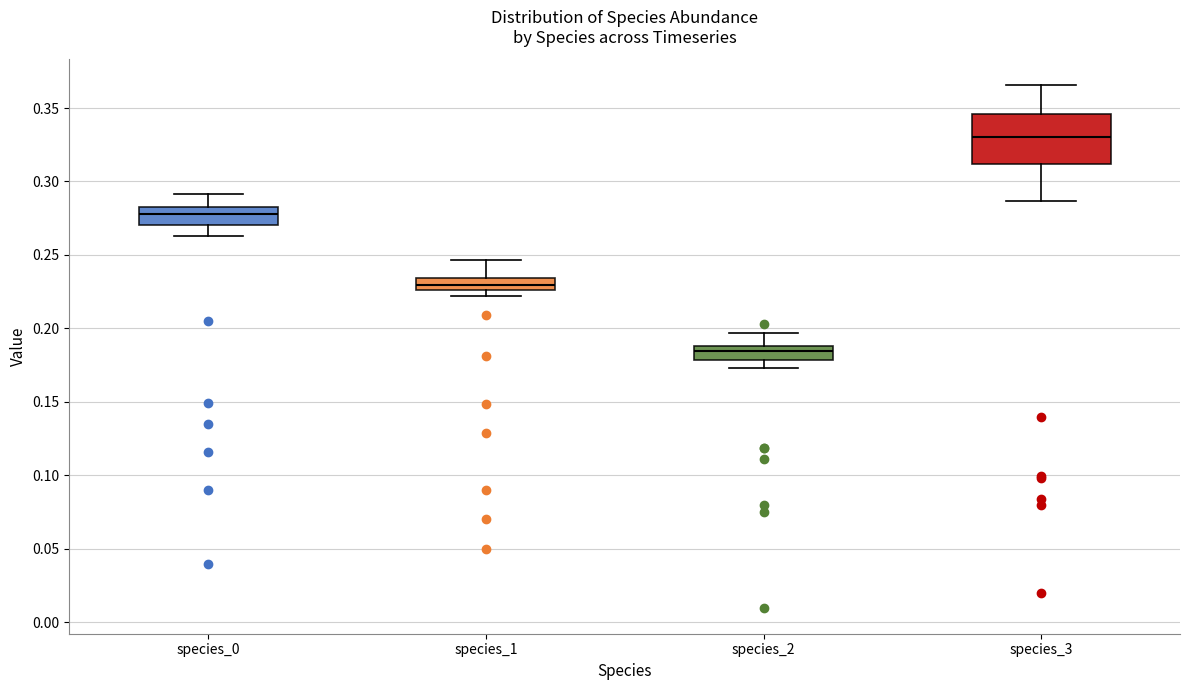

Where does the lower whisker of the box for species_2 end on the y-axis? The values are not printed on the chart, so give them approximately, as read against the axis.

0.175